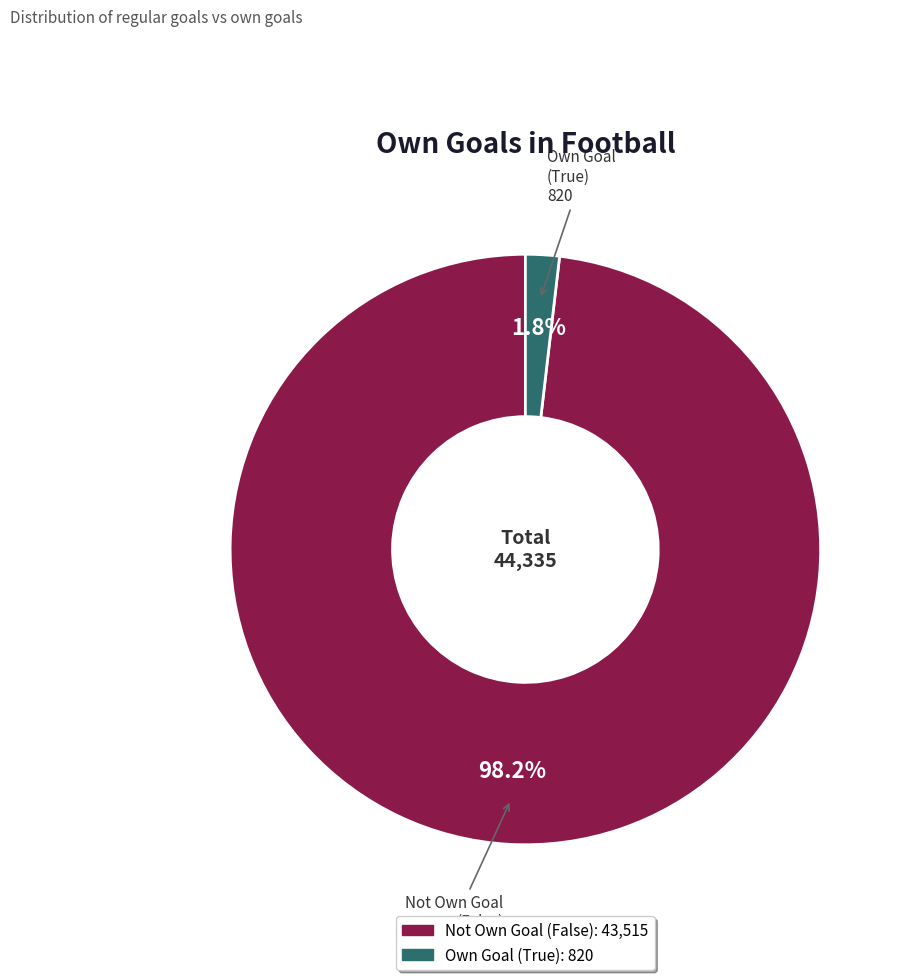

Is there any slice that represents more than half of the pie?

Yes